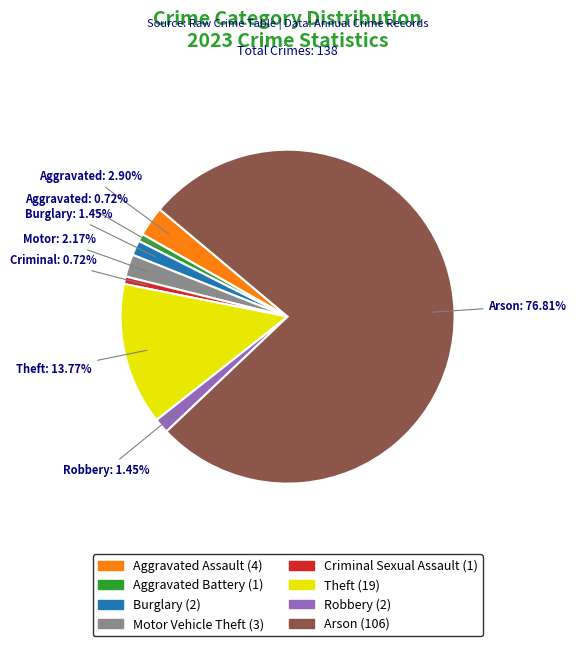

What is the largest slice in the pie chart?

Arson